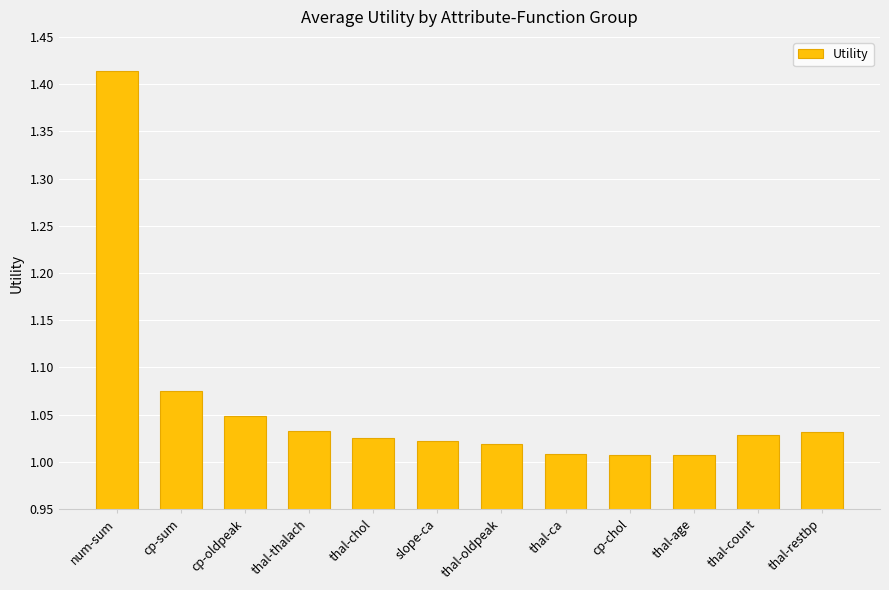

What is the sum of all values?

12.7